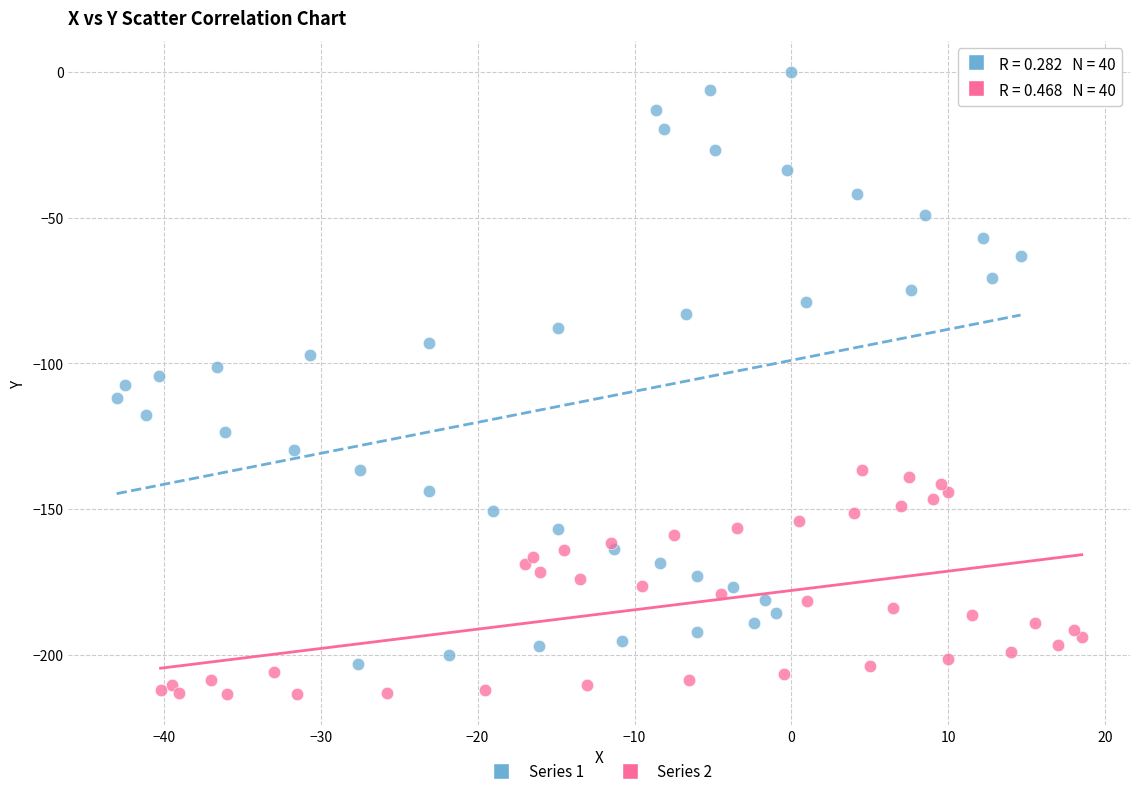

Which series reaches the minimum Y coordinate?

Series 2